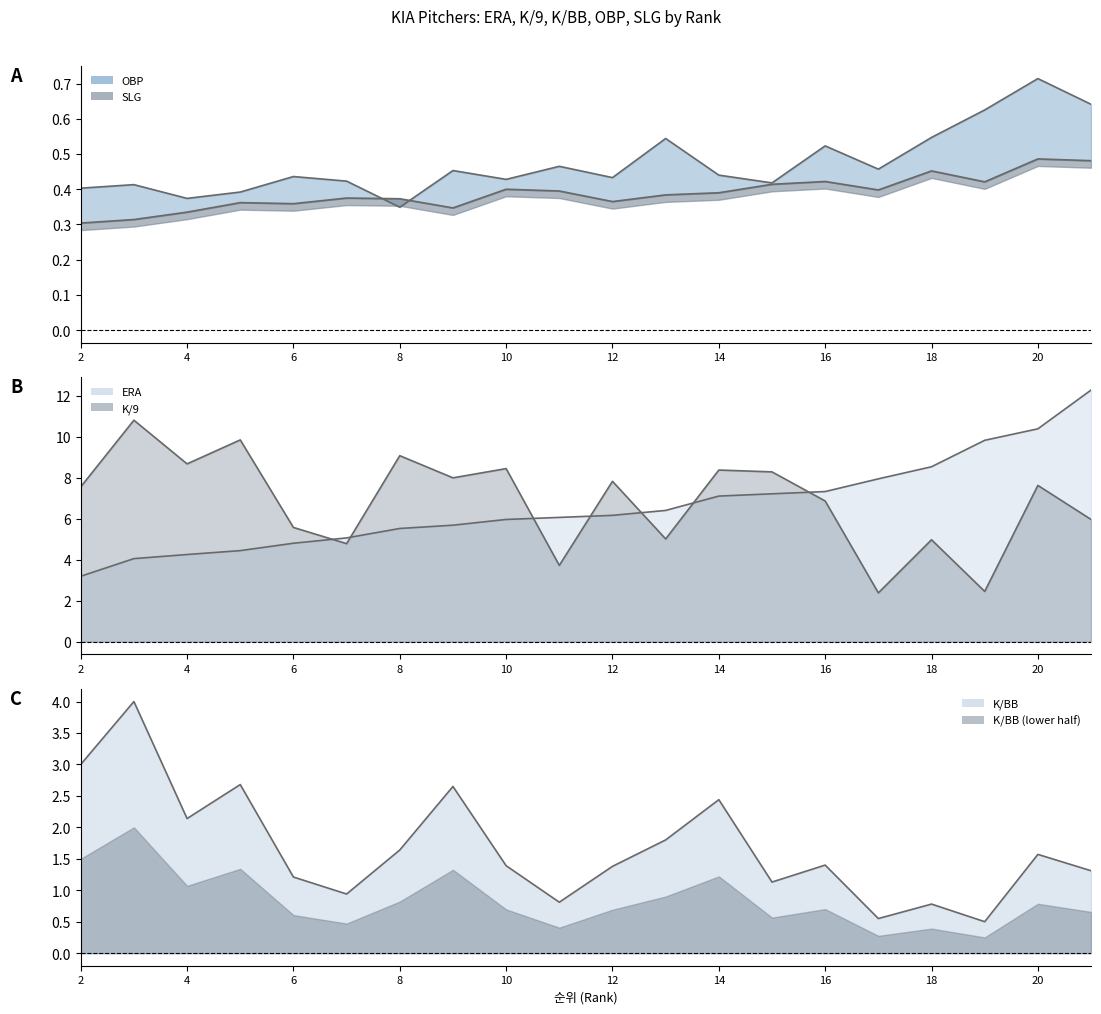

Count the OBP values in the range 0 to 1.

20